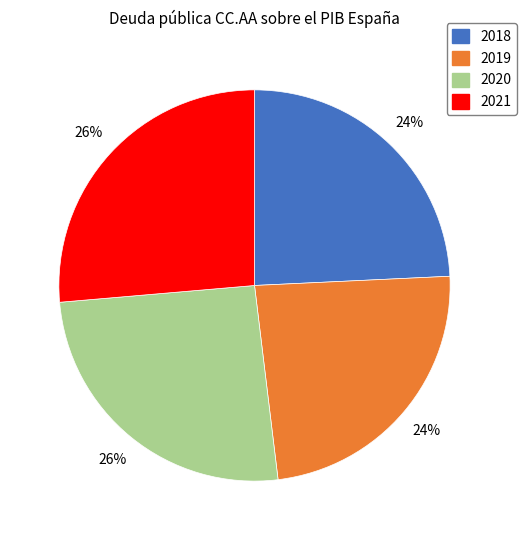

What percentage is the 2021 slice, to the nearest percent?

26%